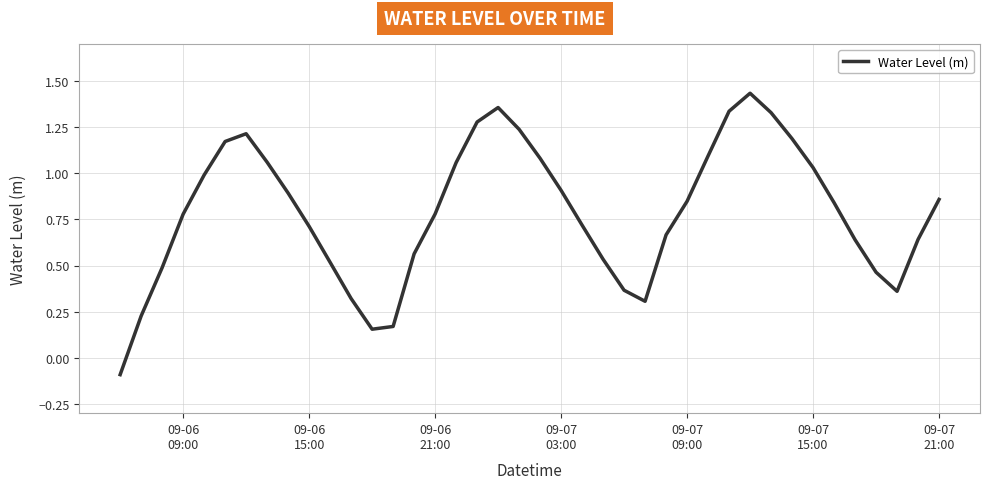

How many values are below 0?

1